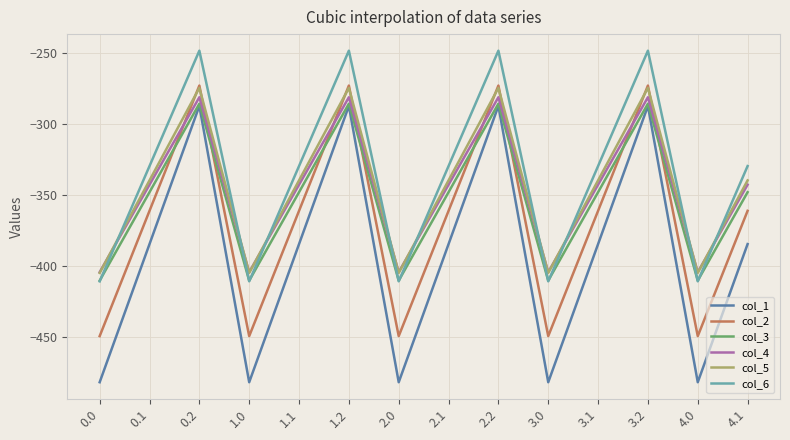

What is the average value of the col_5 series?

-344.3